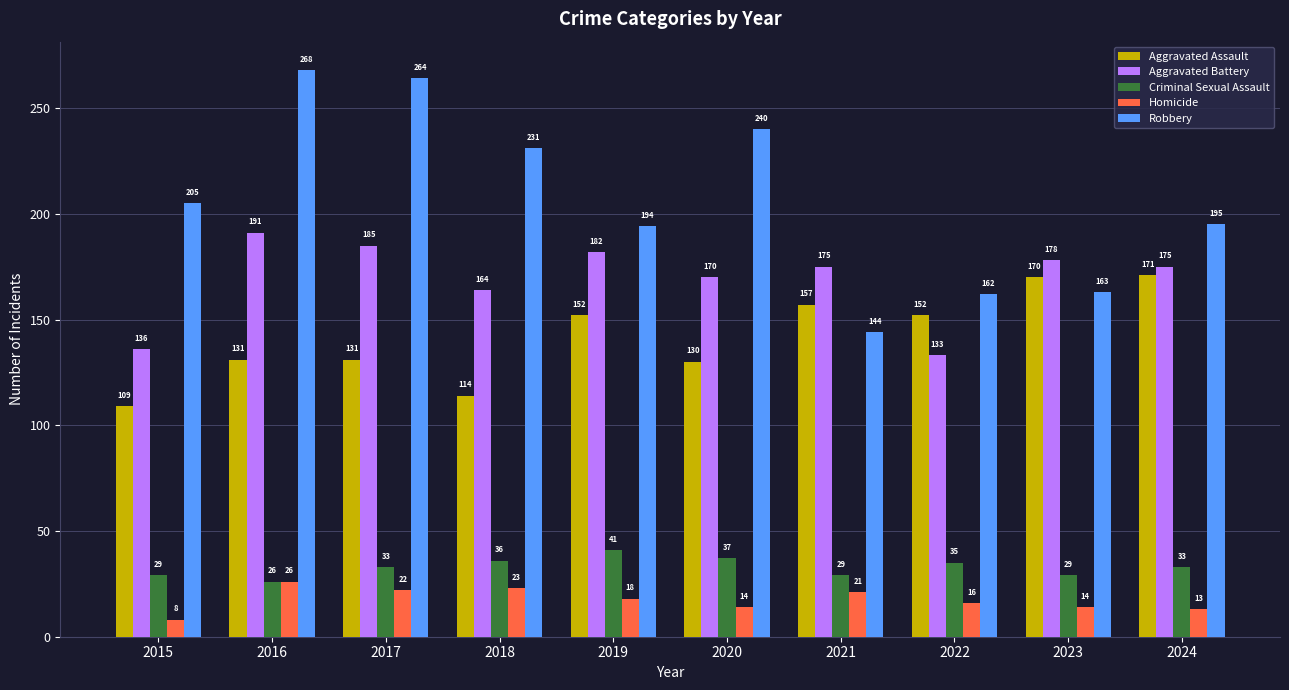

How many distinct data groups are displayed?

5